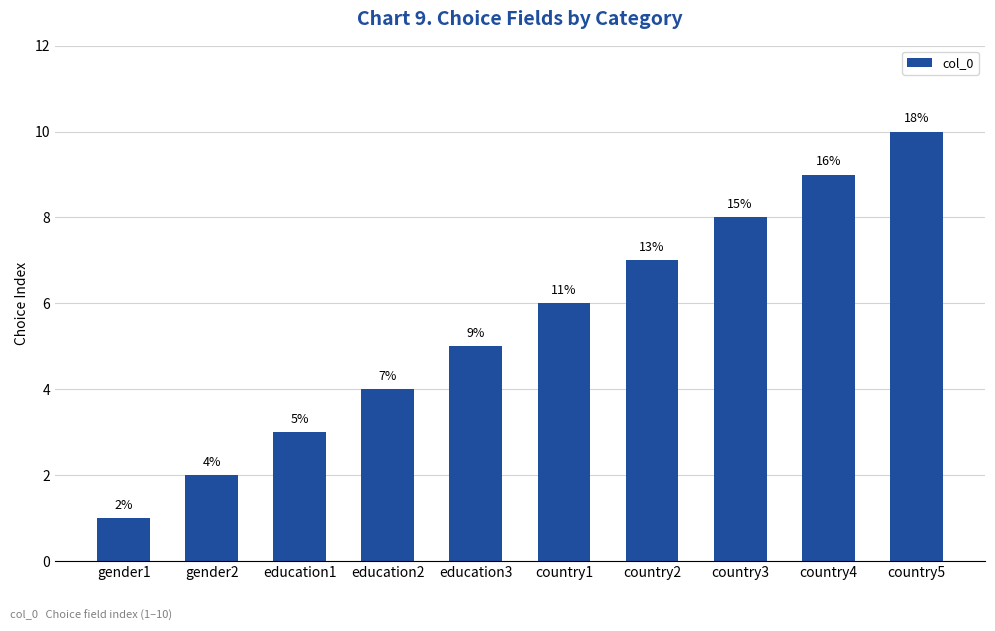

How many values are below 6?

5